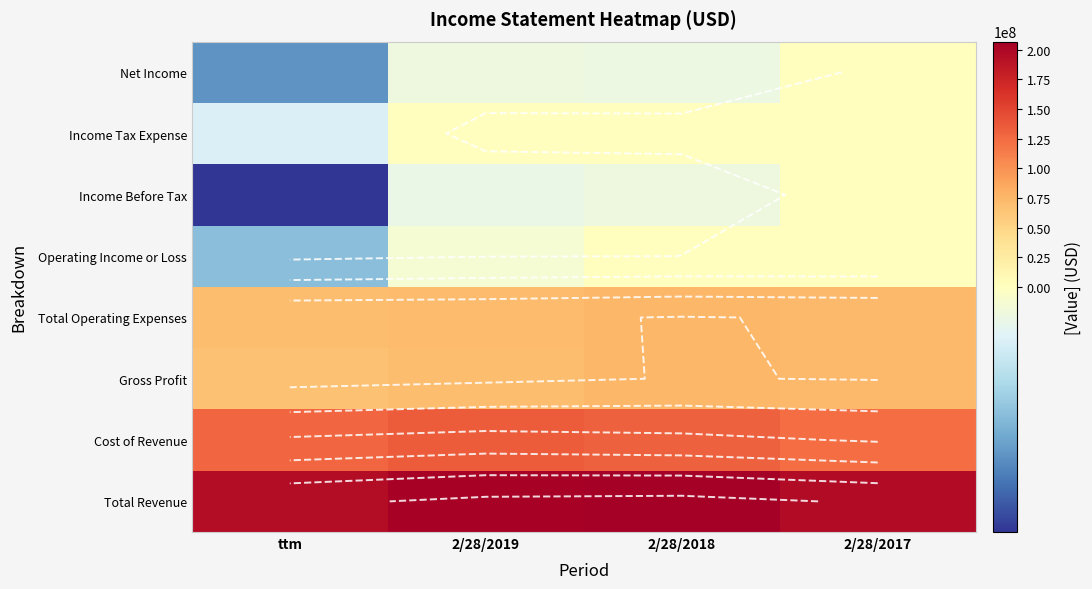

What is the total value across all series at 2/28/2019?

479961000